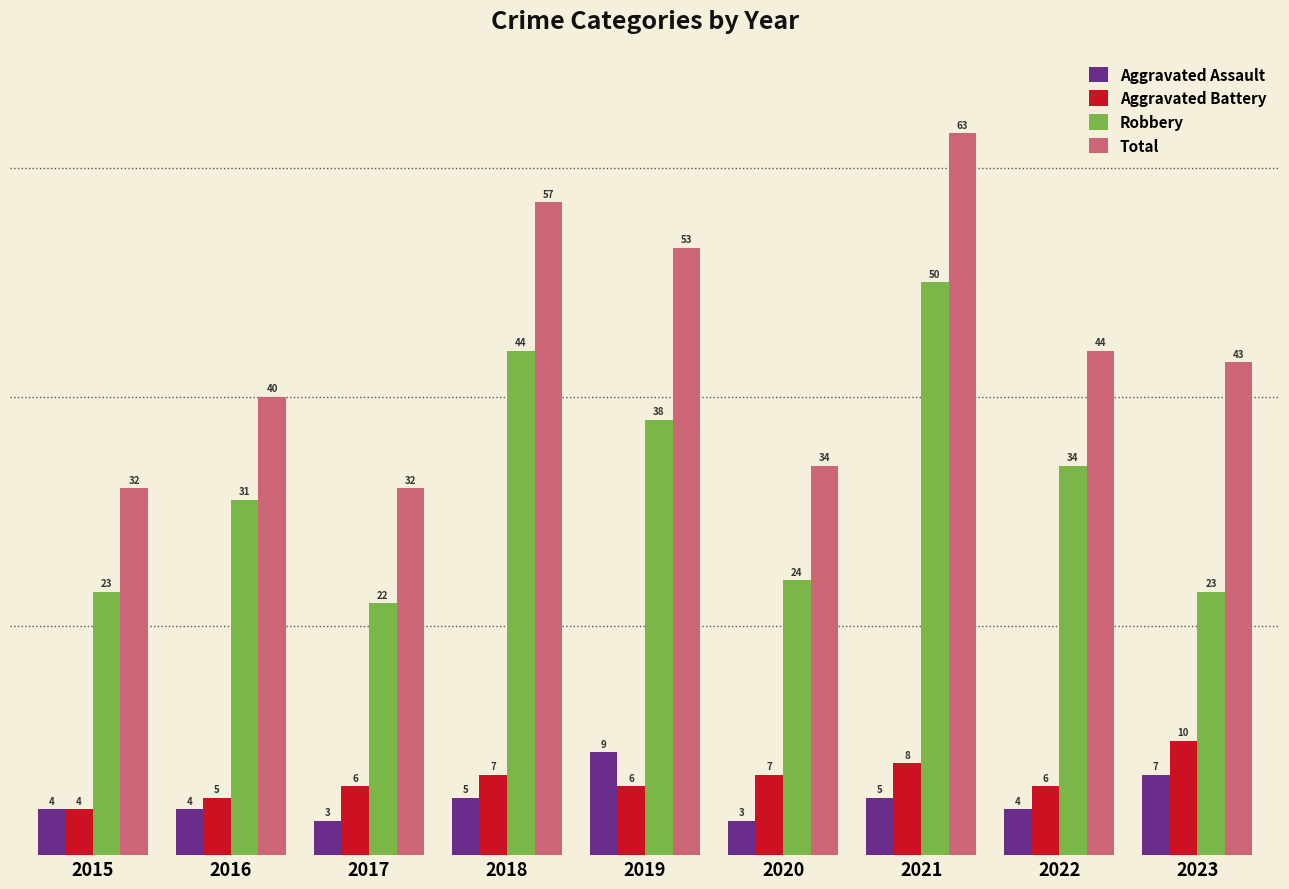

What is the approximate value of Total at 2019, to the nearest 5?

55